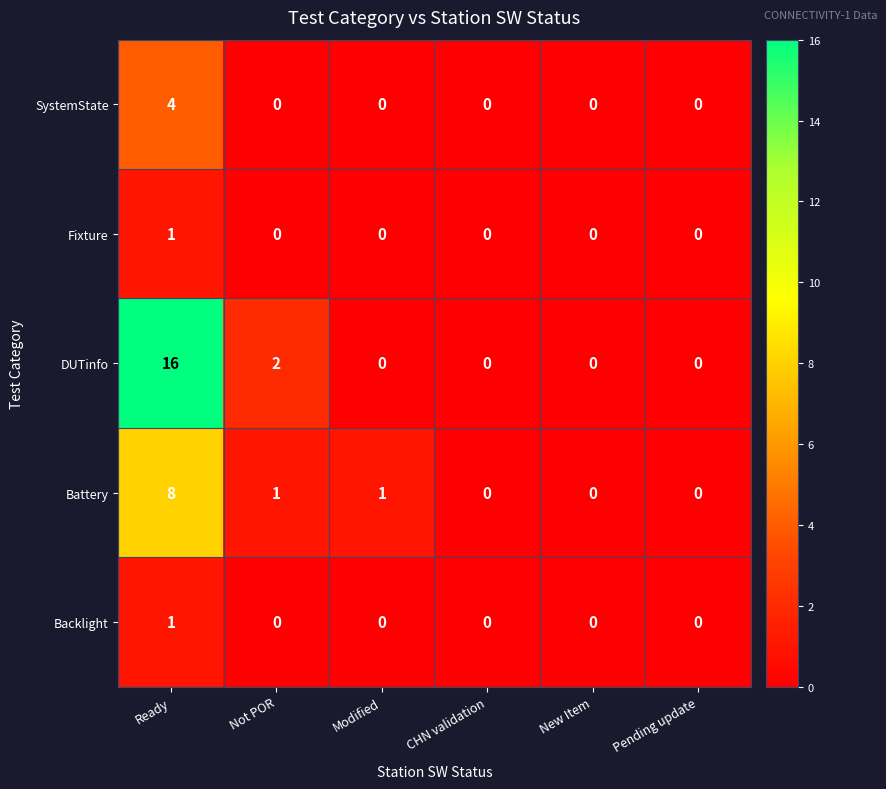

Reading left to right, transcribe all the data shown in this chart.

SystemState: Ready=4	Not POR=0	Modified=0	CHN validation=0	New Item=0	Pending update=0
Fixture: Ready=1	Not POR=0	Modified=0	CHN validation=0	New Item=0	Pending update=0
DUTinfo: Ready=16	Not POR=2	Modified=0	CHN validation=0	New Item=0	Pending update=0
Battery: Ready=8	Not POR=1	Modified=1	CHN validation=0	New Item=0	Pending update=0
Backlight: Ready=1	Not POR=0	Modified=0	CHN validation=0	New Item=0	Pending update=0